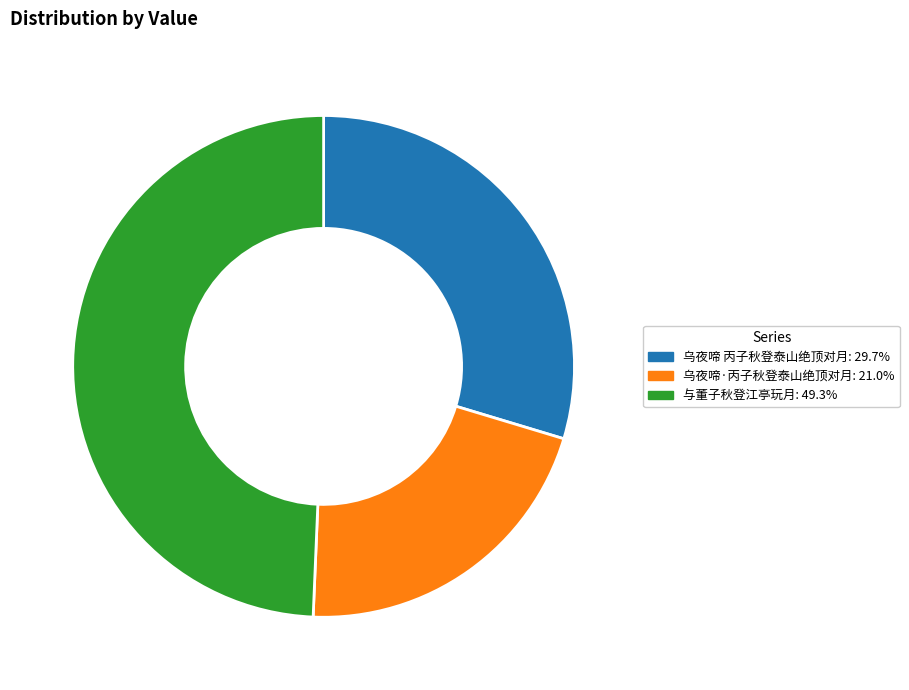

Which category has the biggest portion of the pie?

与董子秋登江亭玩月